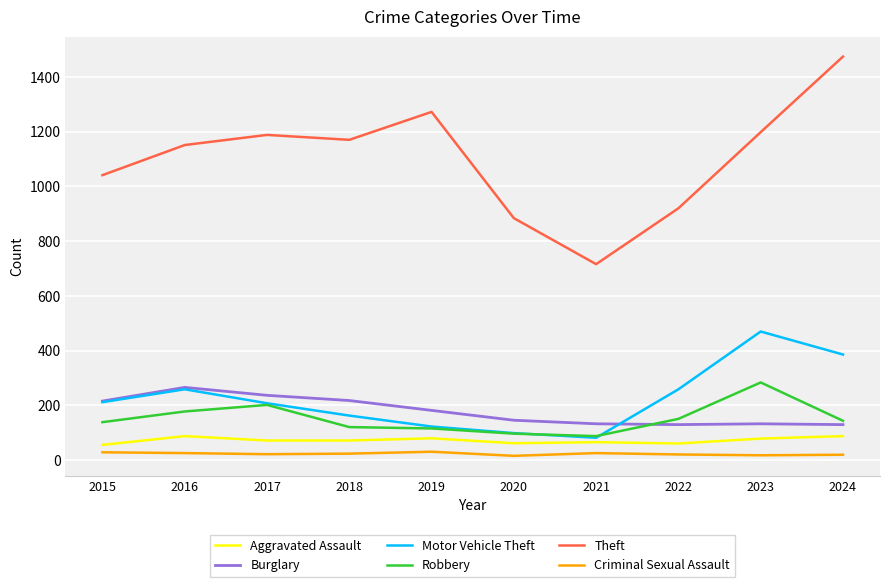

In Burglary, how many points are lower than both neighbors (excluding endpoints)?

1